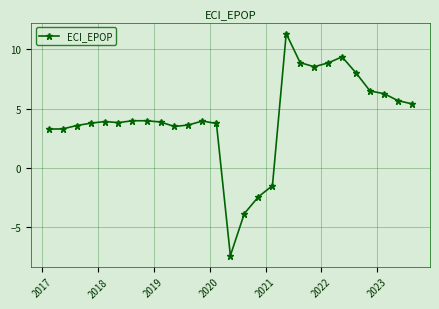

What is the difference between the second highest and second lowest values?

13.2